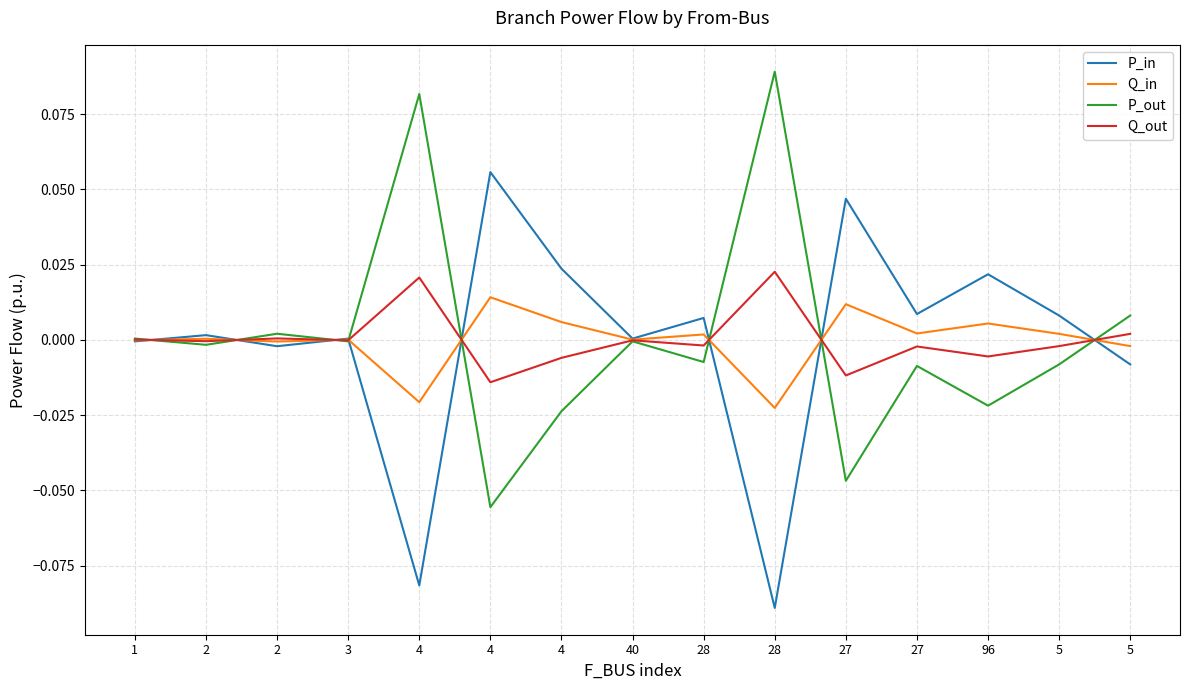

Does the chart display data point markers on the line(s)?

No